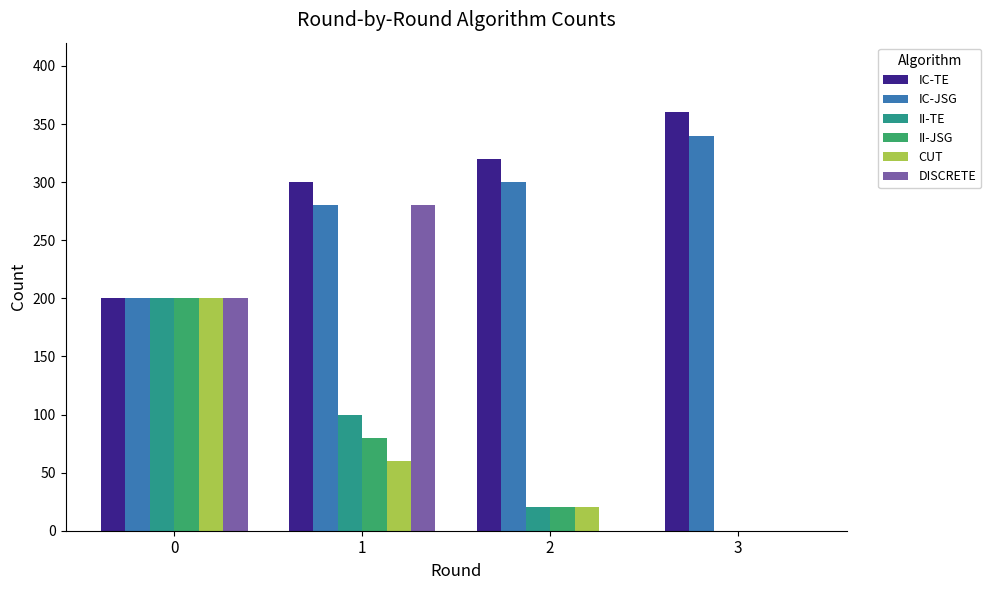

What is the sum of the II-JSG values at 1 and 3?

80